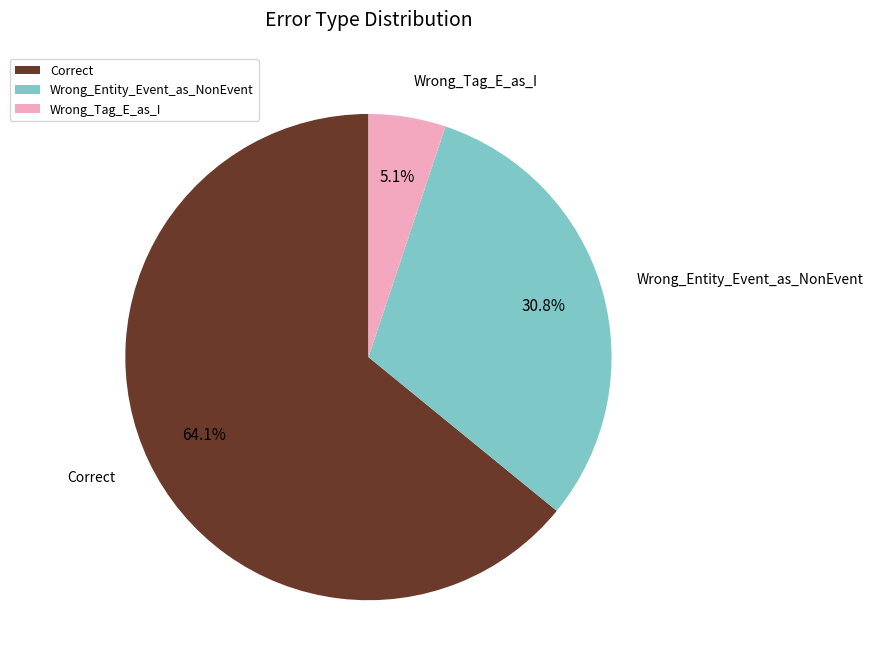

Combined, what portion of the pie is Correct and Wrong_Entity_Event_as_NonEvent?

94.9%